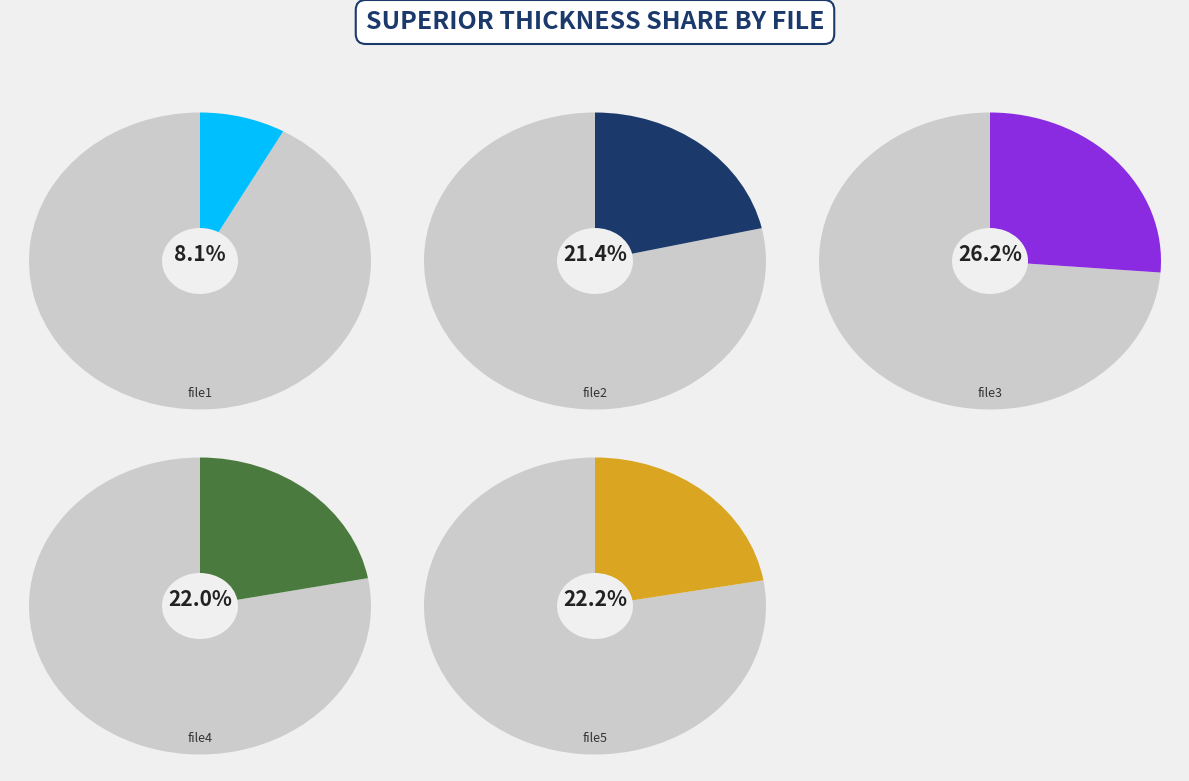

Approximately how many times larger is the value at file4.png compared to file2.png?

1.0